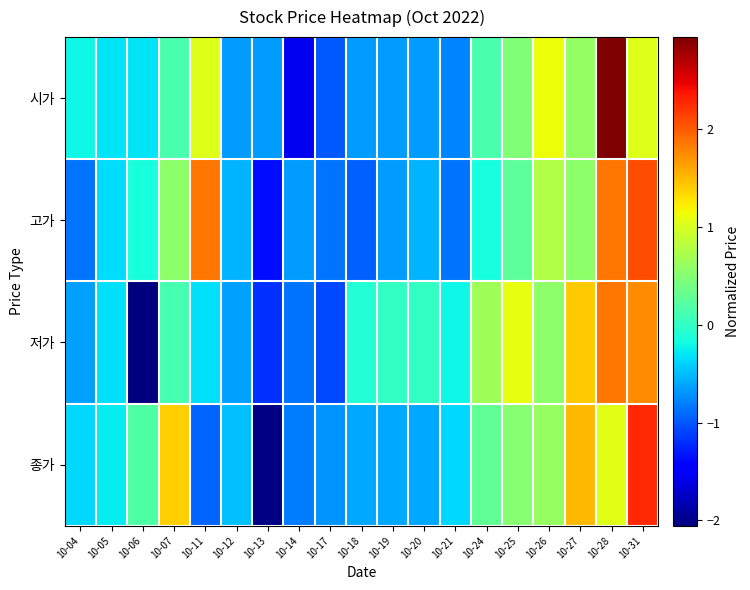

Reading left to right, list all the values displayed in this chart.

시가: 10-04=-0.2	10-05=-0.3	10-06=-0.3	10-07=0.1	10-11=1.0	10-12=-0.7	10-13=-0.7	10-14=-1.6	10-17=-1.0	10-18=-0.7	10-19=-0.7	10-20=-0.7	10-21=-0.8	10-24=0.1	10-25=0.5	10-26=1.1	10-27=0.6	10-28=2.9	10-31=1.0
고가: 10-04=-0.9	10-05=-0.3	10-06=-0.1	10-07=0.6	10-11=1.9	10-12=-0.6	10-13=-1.4	10-14=-0.7	10-17=-0.9	10-18=-1.0	10-19=-0.7	10-20=-0.6	10-21=-0.9	10-24=-0.1	10-25=0.3	10-26=0.8	10-27=0.6	10-28=1.9	10-31=2.1
저가: 10-04=-0.6	10-05=-0.3	10-06=-2.1	10-07=0.1	10-11=-0.3	10-12=-0.6	10-13=-1.2	10-14=-0.9	10-17=-1.1	10-18=-0.1	10-19=0.0	10-20=0.0	10-21=-0.2	10-24=0.7	10-25=1.1	10-26=0.5	10-27=1.4	10-28=1.8	10-31=1.7
종가: 10-04=-0.4	10-05=-0.3	10-06=0.2	10-07=1.4	10-11=-0.9	10-12=-0.5	10-13=-2.0	10-14=-0.8	10-17=-0.7	10-18=-0.6	10-19=-0.6	10-20=-0.6	10-21=-0.4	10-24=0.3	10-25=0.5	10-26=0.6	10-27=1.5	10-28=1.1	10-31=2.3